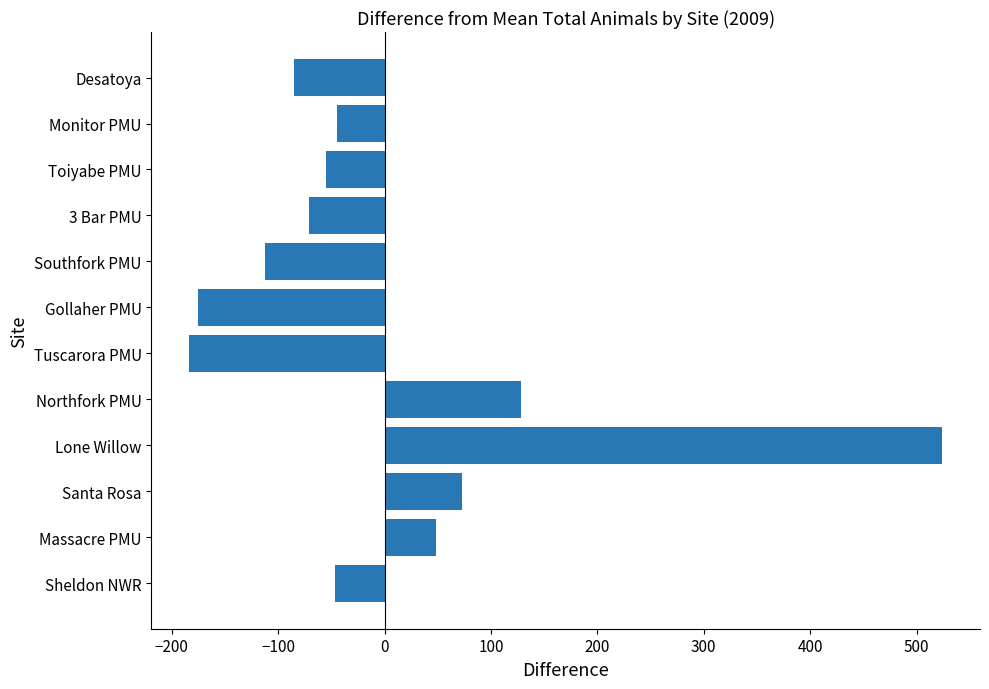

What is the change in value from Northfork PMU to Desatoya?

-213.0